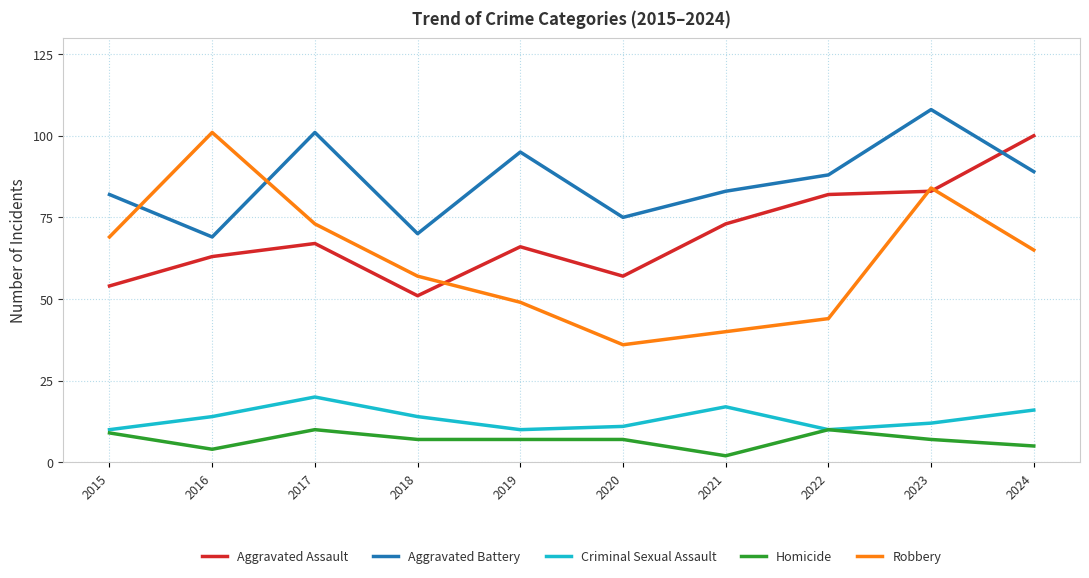

Reading left to right, extract all data points from this chart.

Aggravated Assault: 2015=54	2016=63	2017=67	2018=51	2019=66	2020=57	2021=73	2022=82	2023=83	2024=100
Aggravated Battery: 2015=82	2016=69	2017=101	2018=70	2019=95	2020=75	2021=83	2022=88	2023=108	2024=89
Criminal Sexual Assault: 2015=10	2016=14	2017=20	2018=14	2019=10	2020=11	2021=17	2022=10	2023=12	2024=16
Homicide: 2015=9	2016=4	2017=10	2018=7	2019=7	2020=7	2021=2	2022=10	2023=7	2024=5
Robbery: 2015=69	2016=101	2017=73	2018=57	2019=49	2020=36	2021=40	2022=44	2023=84	2024=65